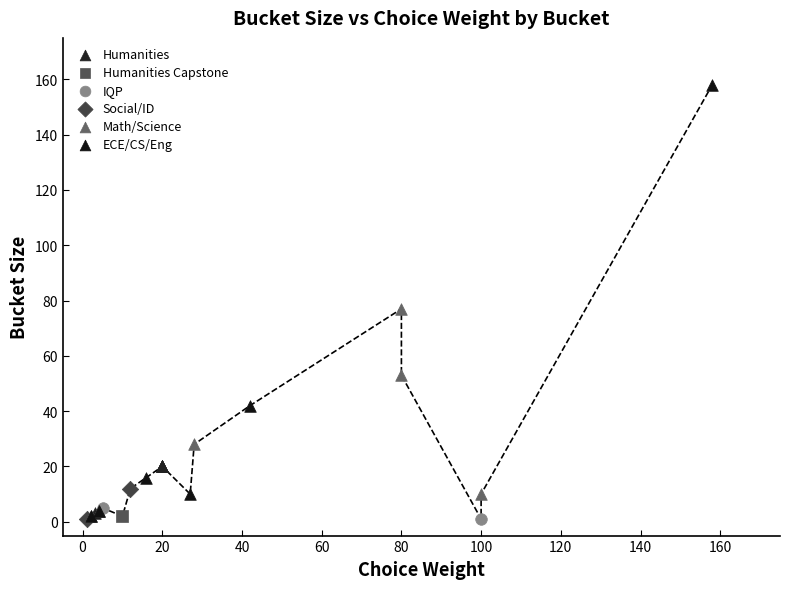

What are all the series names shown in the legend?

Humanities, Humanities Capstone, IQP, Social/ID, Math/Science, ECE/CS/Eng